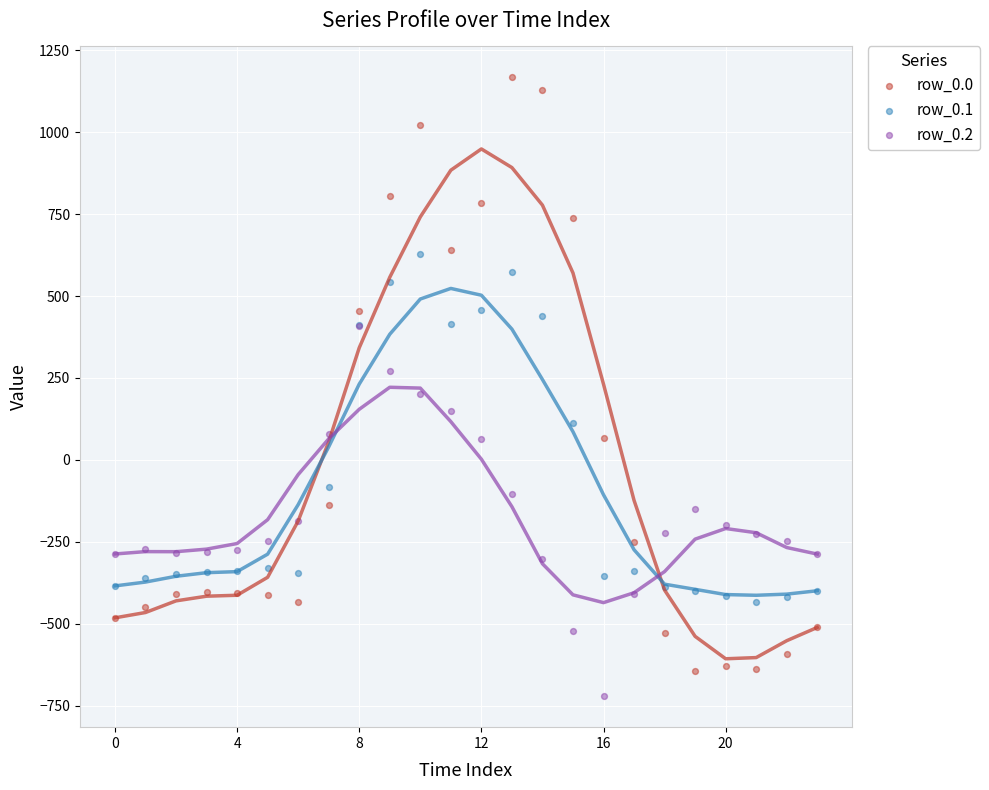

What are all the series names shown in the legend?

row_0.0, row_0.1, row_0.2